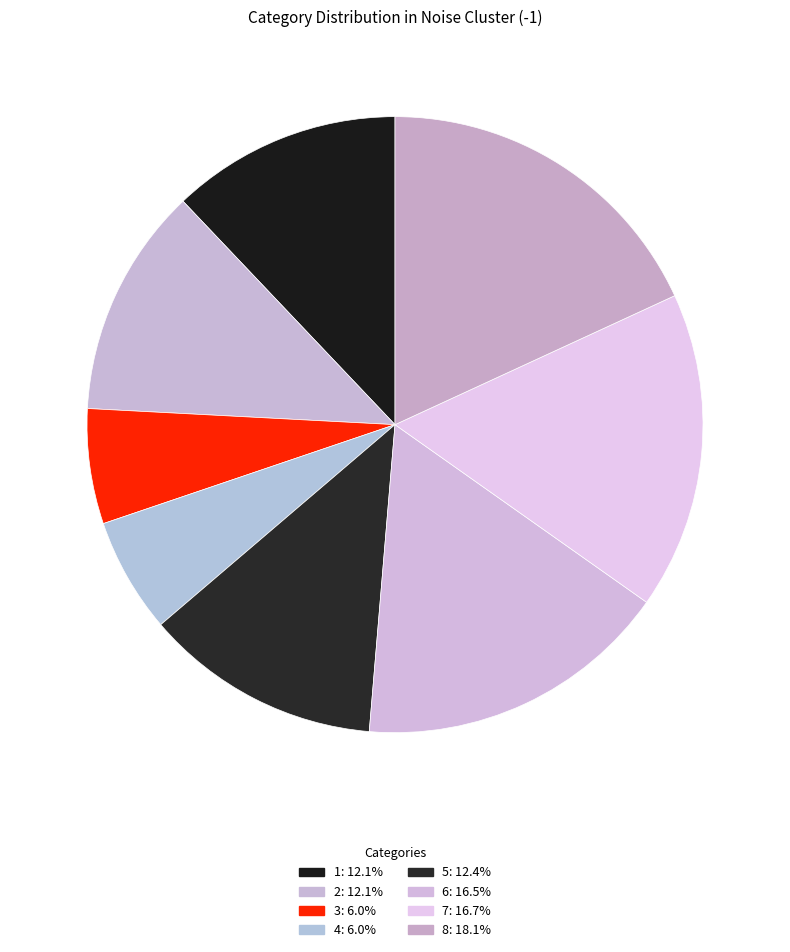

To the nearest percent, what percentage of the pie is 8?

18%